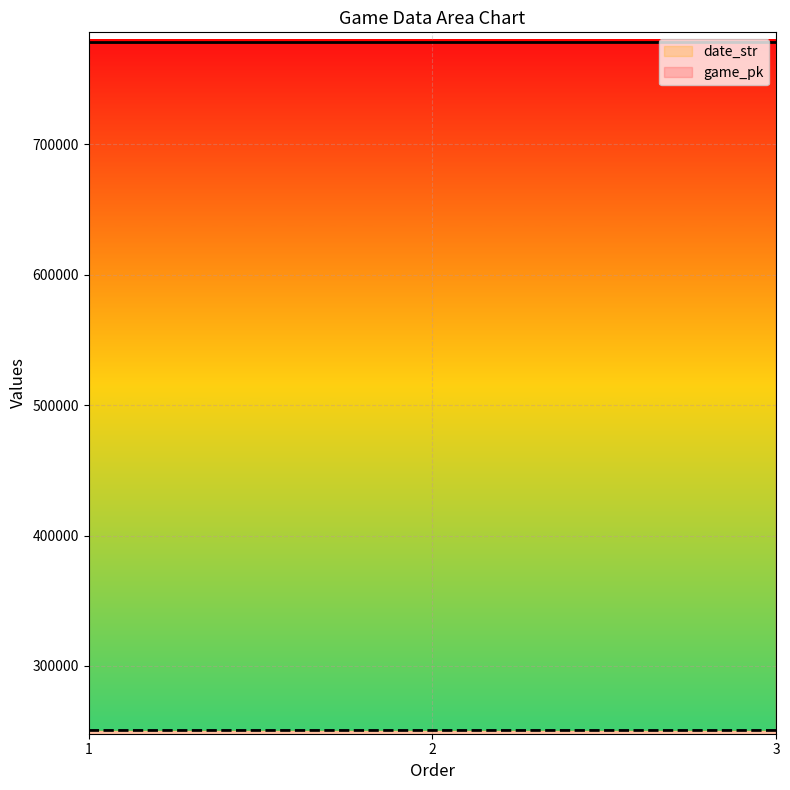

True or false: date_str has a value of 89999 at 3.

False